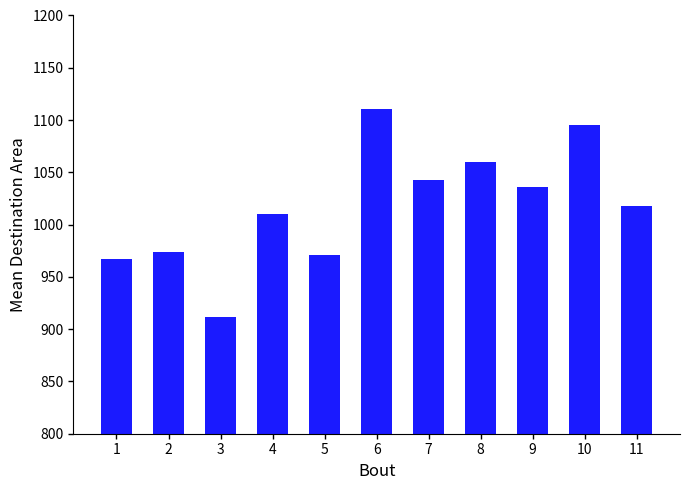

Between 1 and 11, which is larger?

11